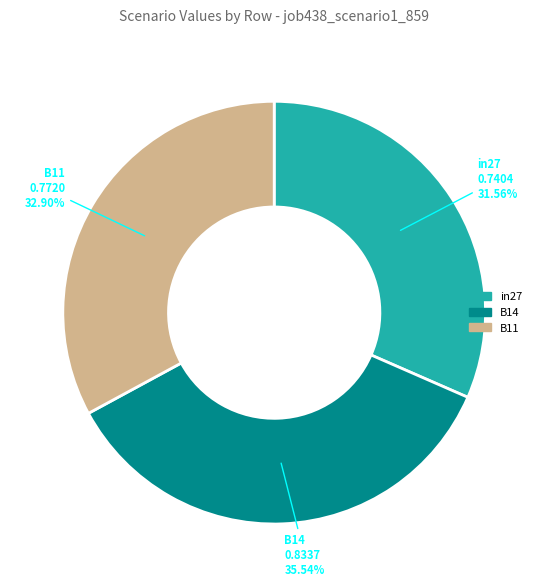

Which slice is the smallest?

in27